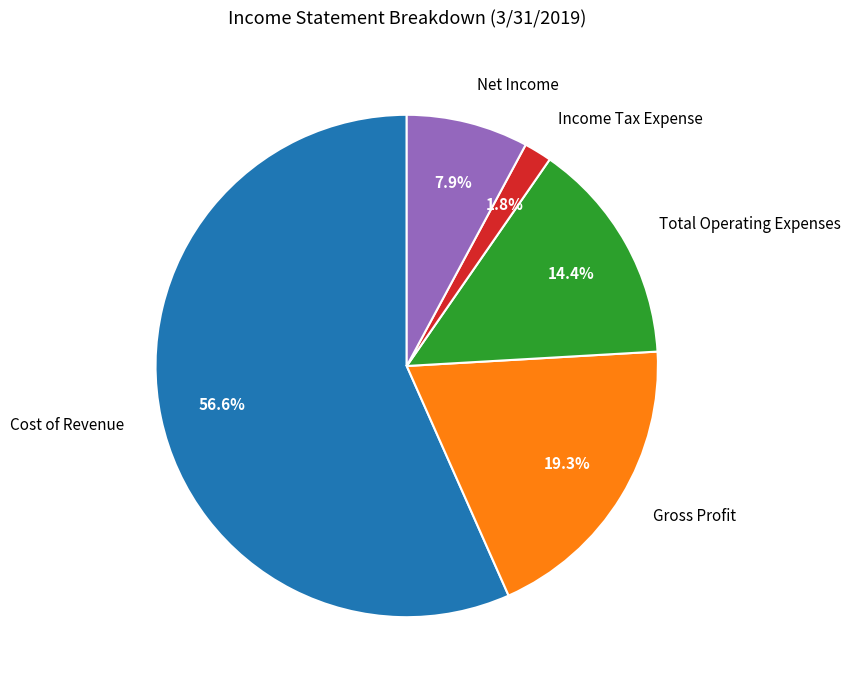

Does Cost of Revenue represent more than half of the total?

Yes